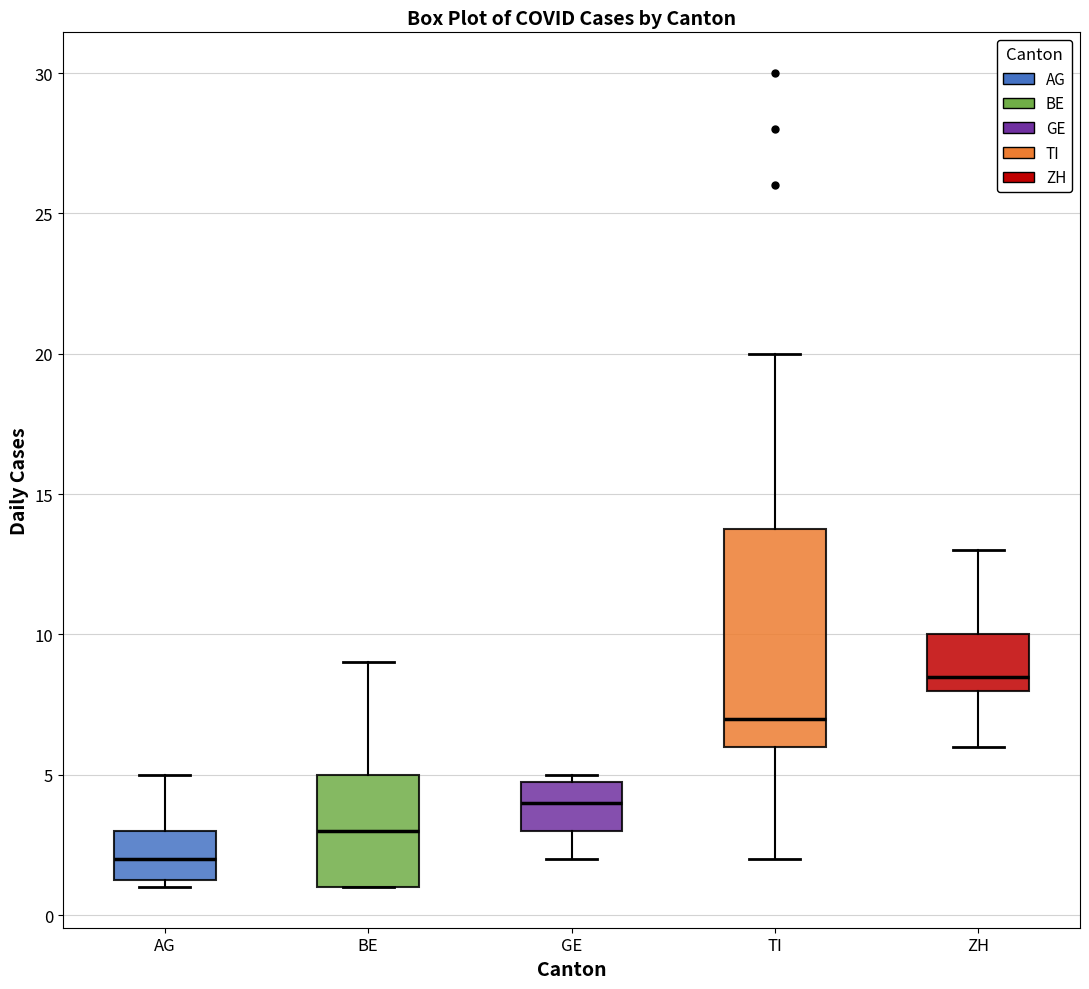

Which box has the lowest median line?

AG